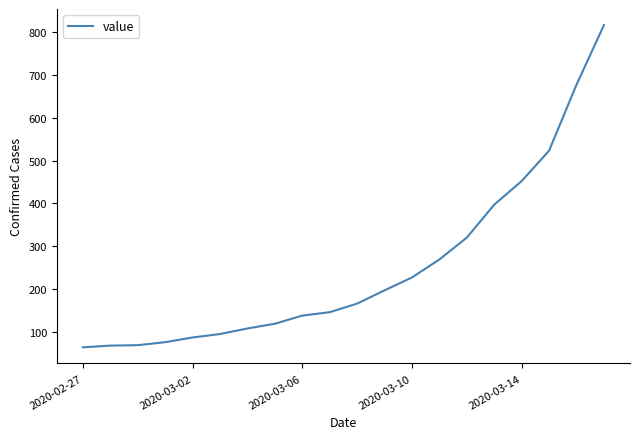

What is the difference between the maximum and minimum values?

752